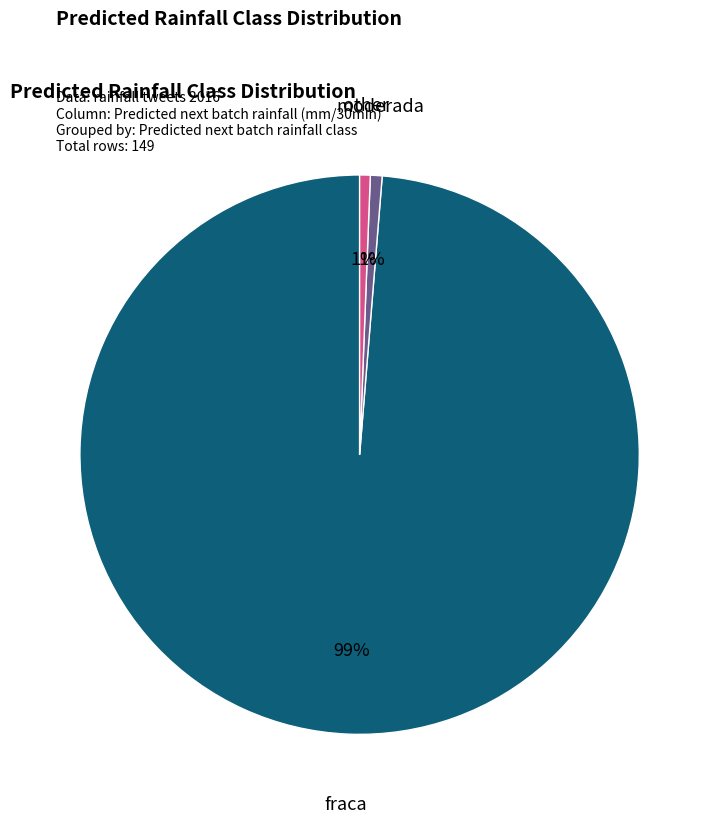

To the nearest percent, what is the average slice percentage?

33%